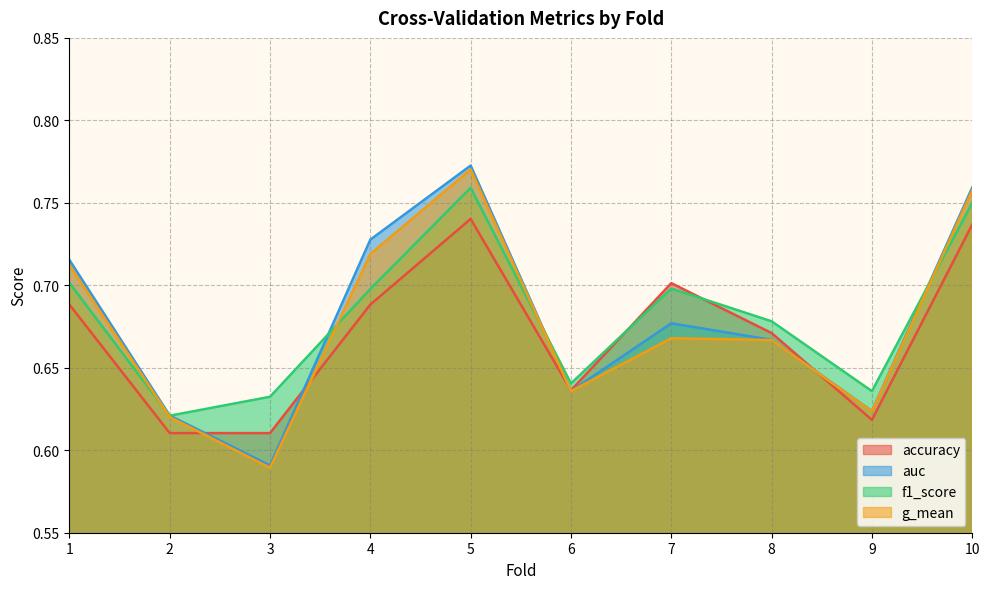

Reading left to right, list all the values displayed in this chart.

accuracy: 1=0.7	2=0.6	3=0.6	4=0.7	5=0.7	6=0.6	7=0.7	8=0.7	9=0.6	10=0.7
auc: 1=0.7	2=0.6	3=0.6	4=0.7	5=0.8	6=0.6	7=0.7	8=0.7	9=0.6	10=0.8
f1_score: 1=0.7	2=0.6	3=0.6	4=0.7	5=0.8	6=0.6	7=0.7	8=0.7	9=0.6	10=0.7
g_mean: 1=0.7	2=0.6	3=0.6	4=0.7	5=0.8	6=0.6	7=0.7	8=0.7	9=0.6	10=0.8